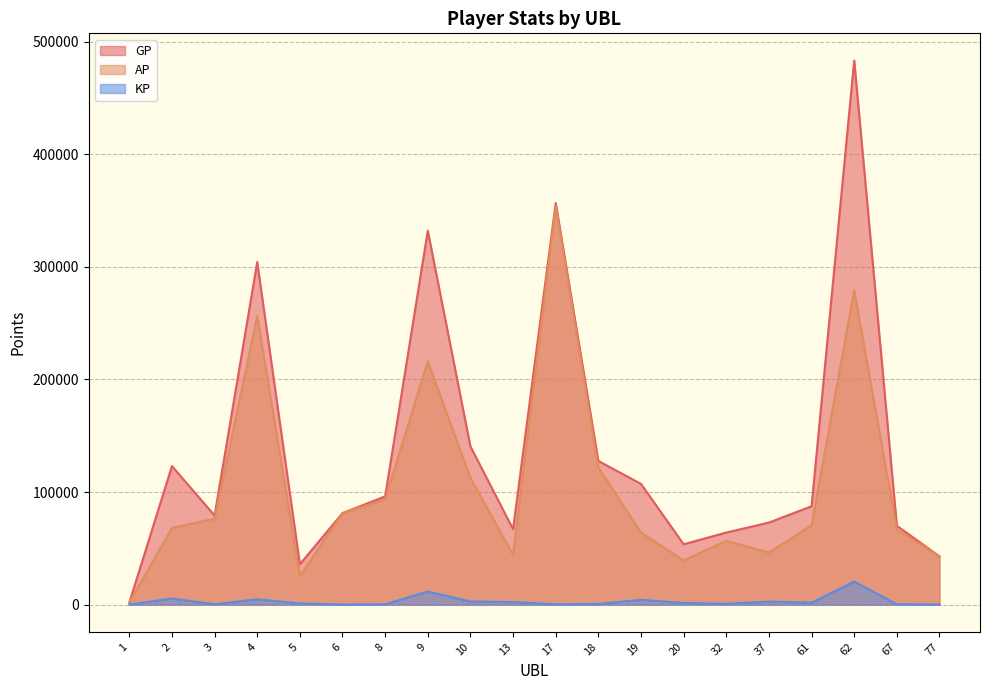

Rank the series by their average value, from highest to lowest.

GP, AP, KP